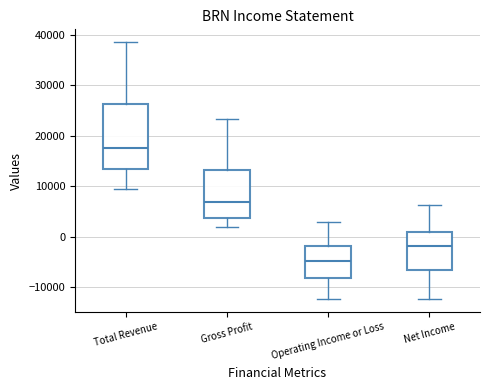

Reading left to right, read every box against the y-axis: the position of its median line, the range the box covers, and the ends of its whiskers. The values are not printed on the chart, so give them approximately, as read against the axis.

Total Revenue: median 18000, box 13000 to 26000, whiskers 9000 to 39000
Gross Profit: median 7000, box 4000 to 13000, whiskers 2000 to 23000
Operating Income or Loss: median -5000, box -8000 to -2000, whiskers -12000 to 3000
Net Income: median -2000, box -7000 to 1000, whiskers -12000 to 6000